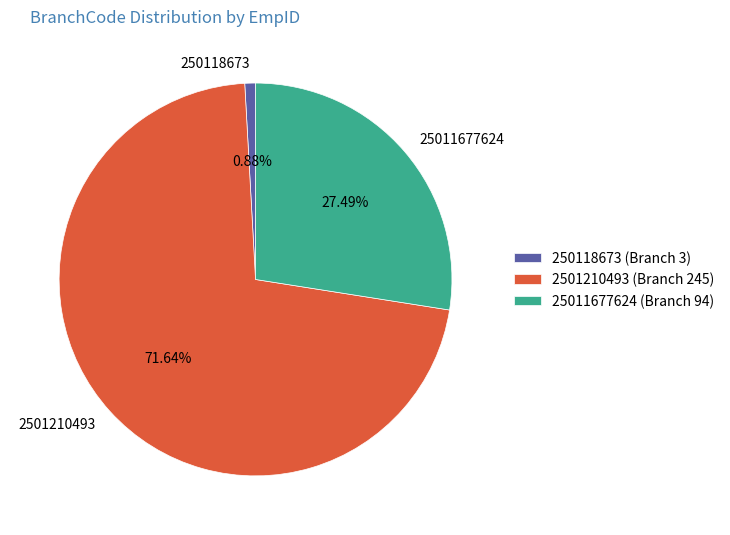

How many slices are in this pie chart?

3